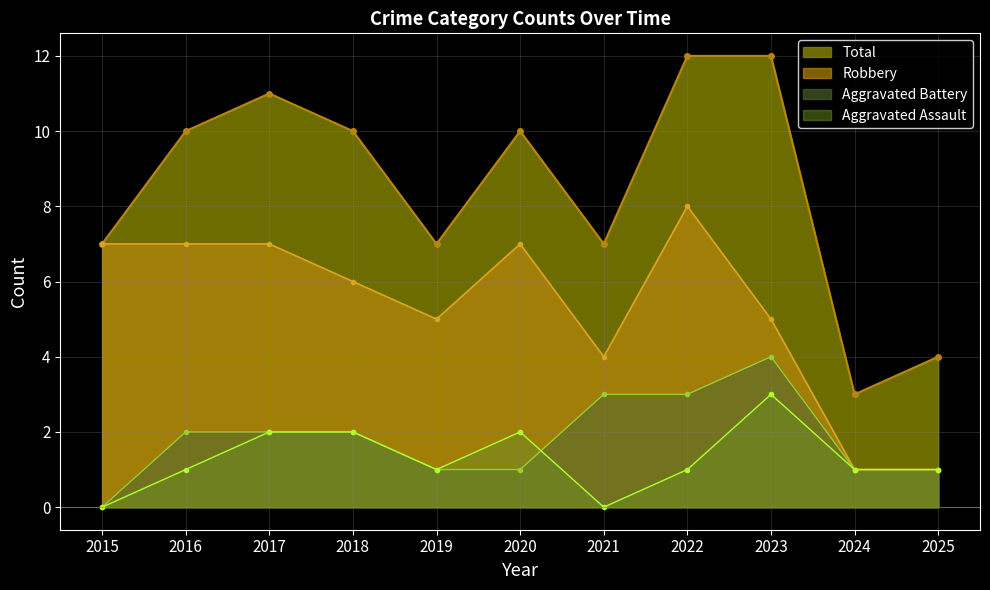

How many lines are shown in the chart?

4